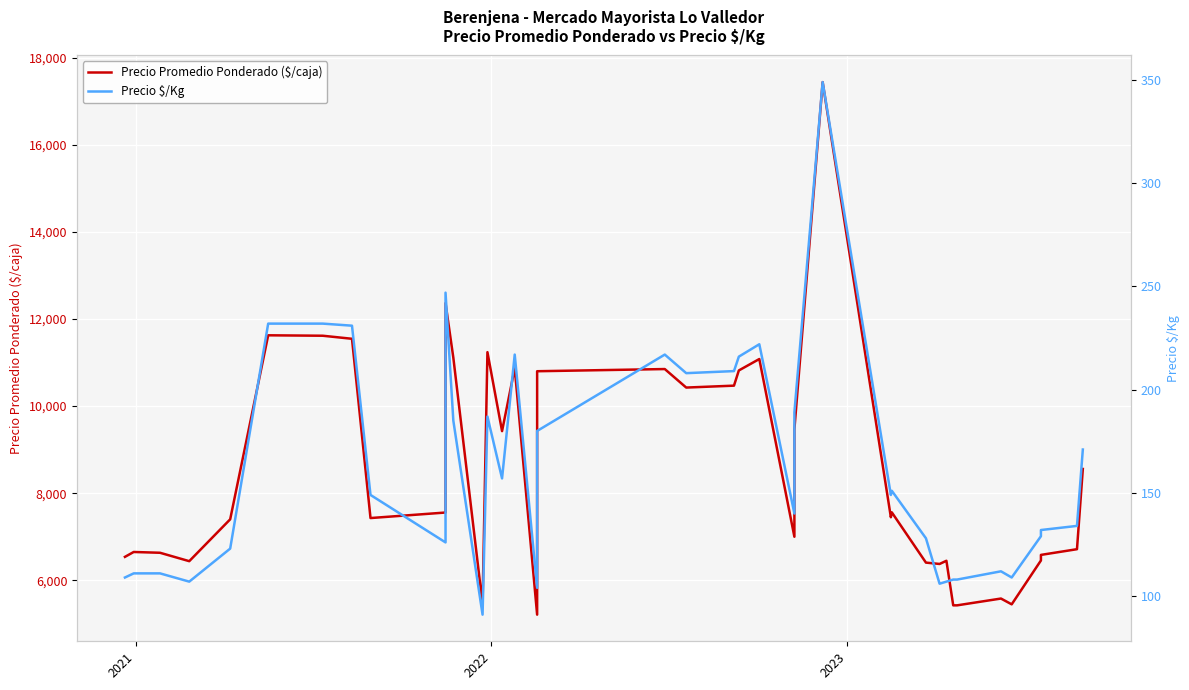

What is the value of the Precio Promedio Ponderado ($/caja) point at the 5th from the left?

7400